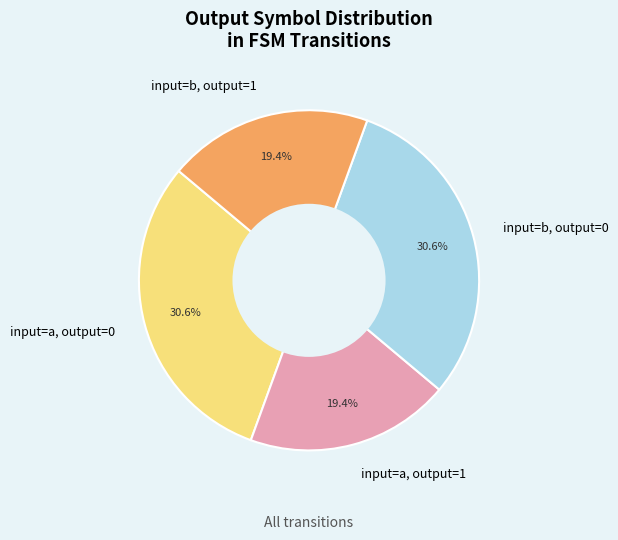

What is the ratio of the value at input=b, output=0 to the value at input=a, output=0?

1.0